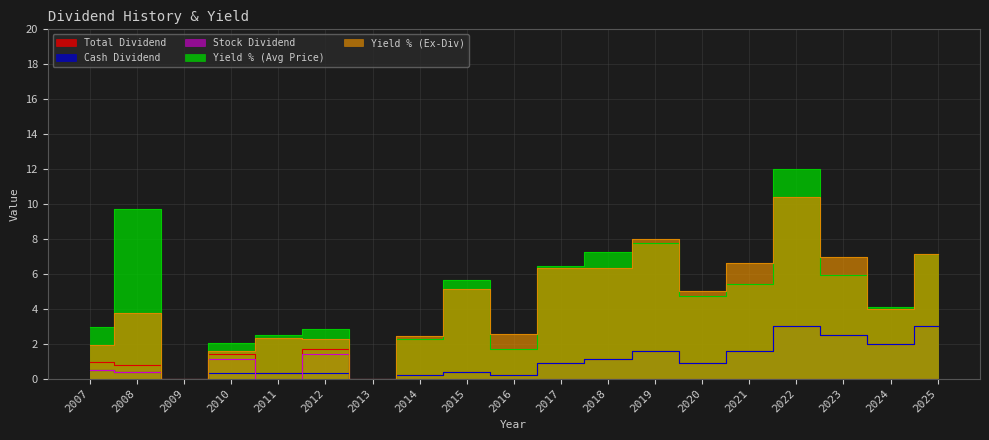

True or false: Yield % (Avg Price) and Cash Dividend cross at least once.

False